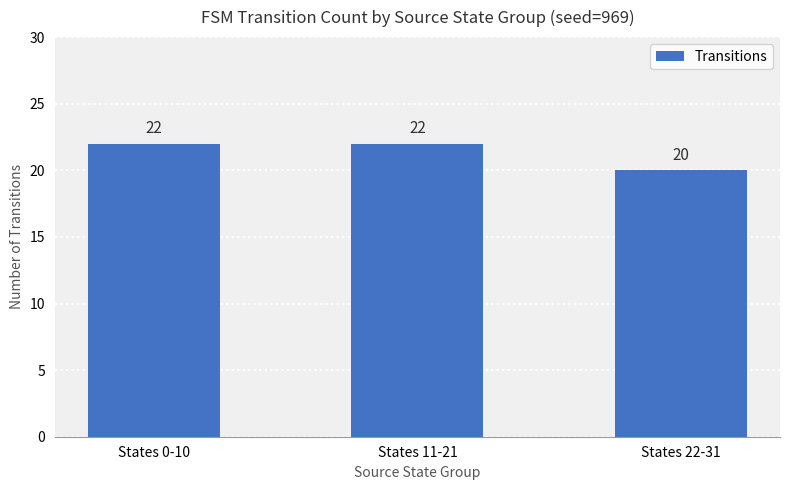

What is the sum of all values?

64